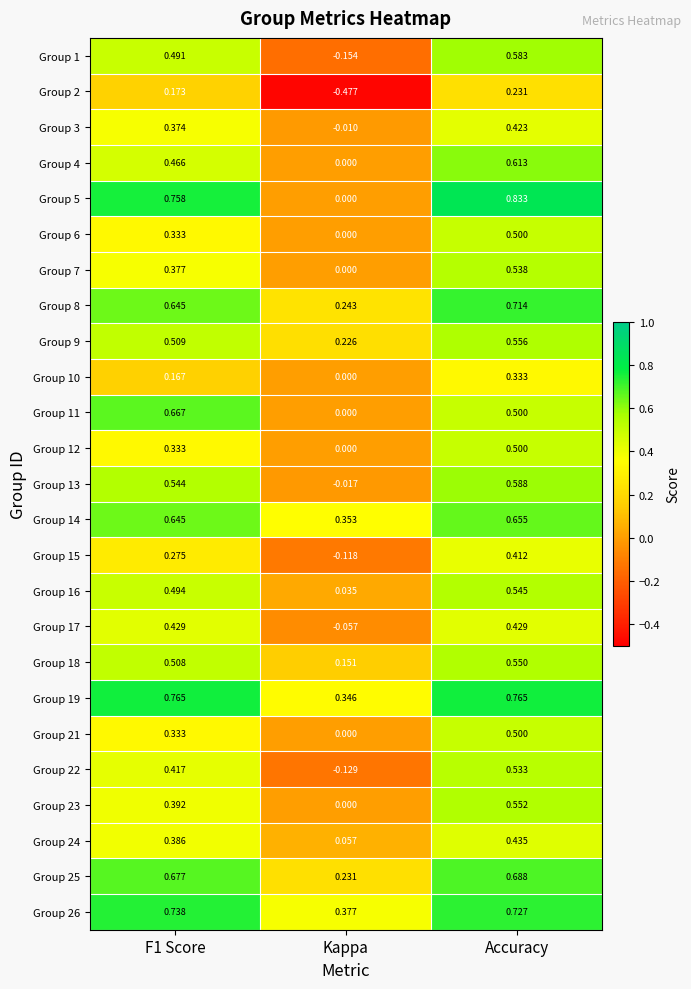

Where is Group 21 nearest to the value 0?

Kappa